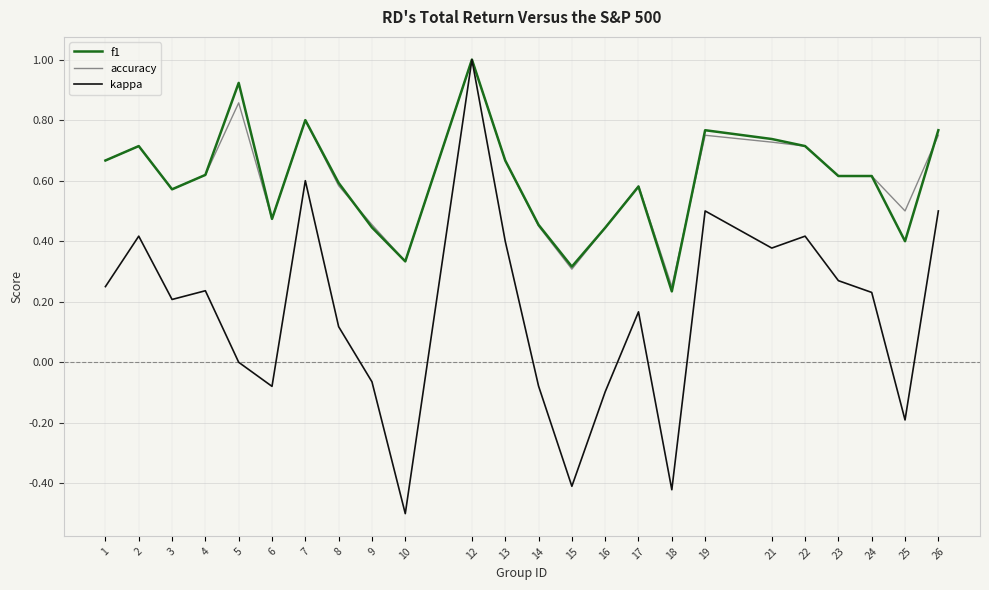

Where is f1 nearest to the value 0?

18